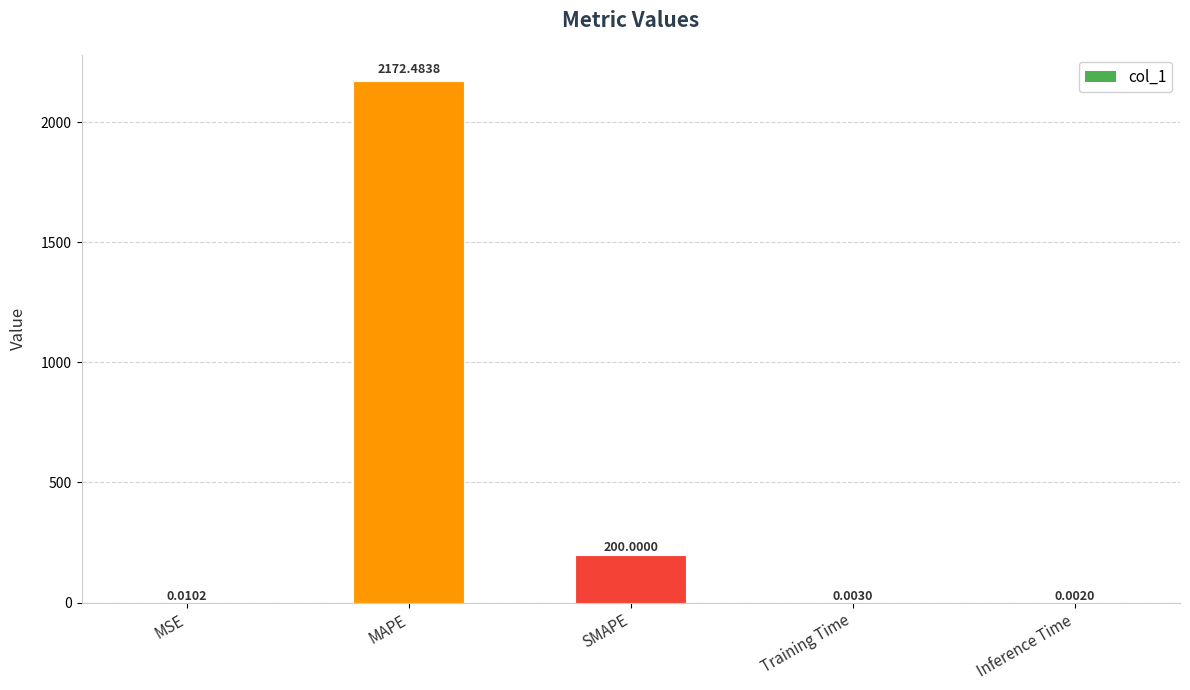

At which label is the value closest to 1086?

SMAPE